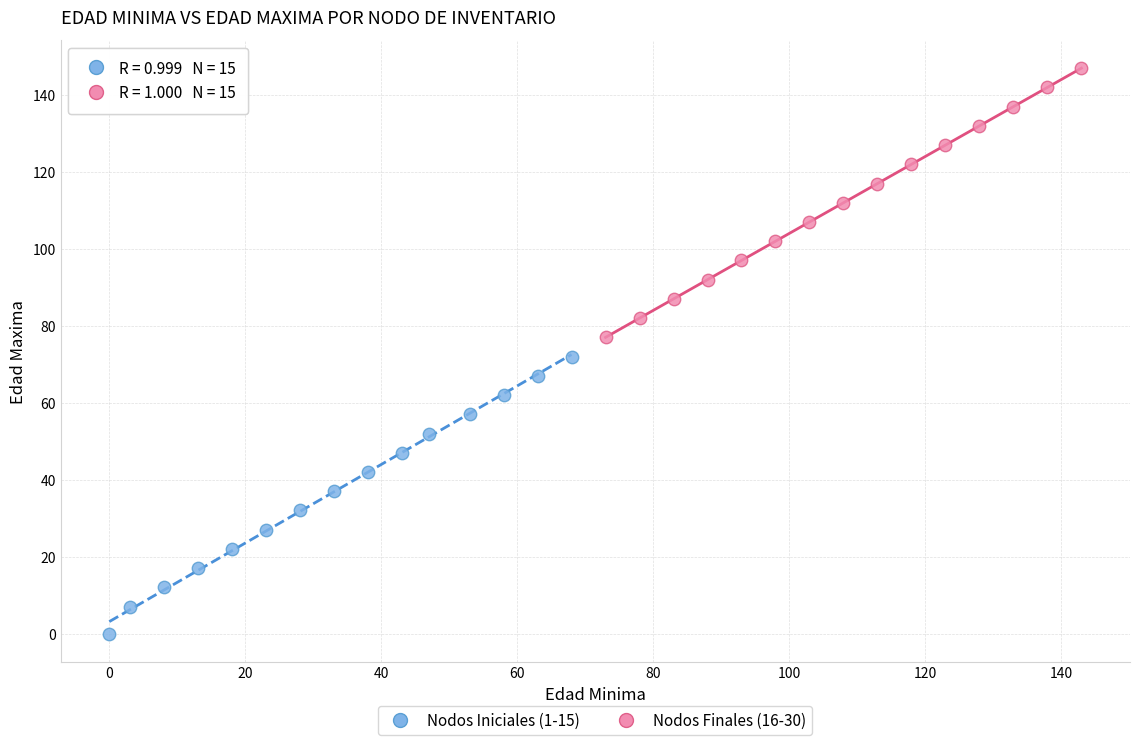

Which series has the widest spread of Y values?

Nodos Iniciales (1-15)